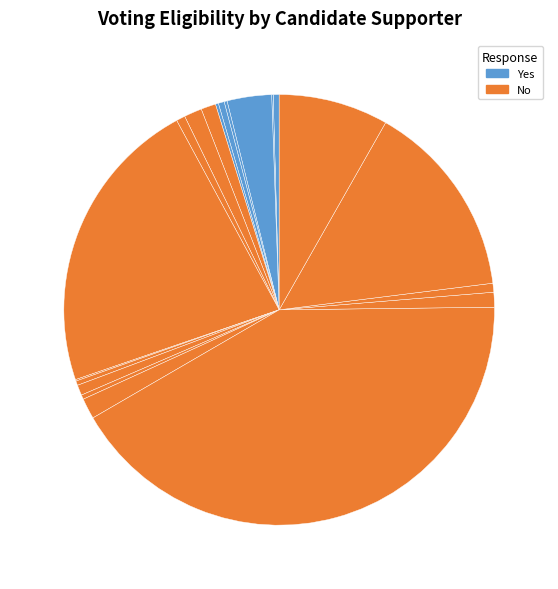

Which category has the biggest portion of the pie?

Bernie Sanders